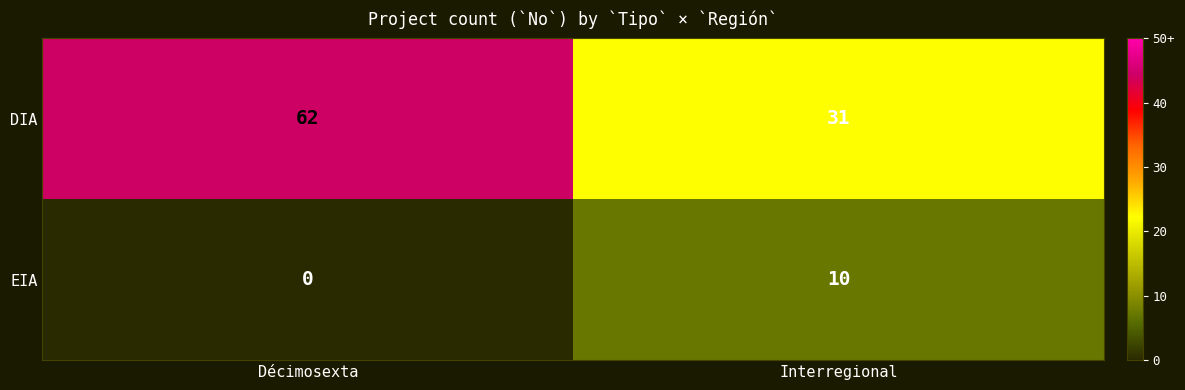

What is the sum of all EIA values?

10